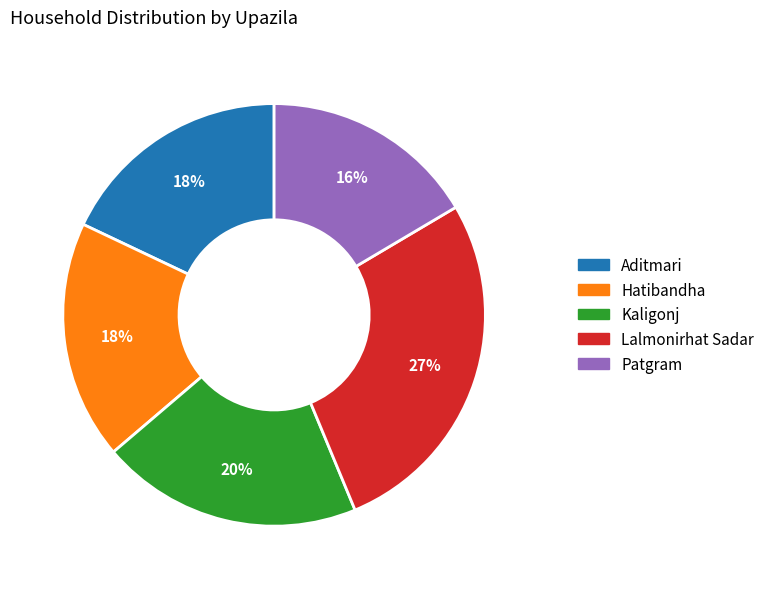

What is the smallest slice in the pie chart?

Patgram